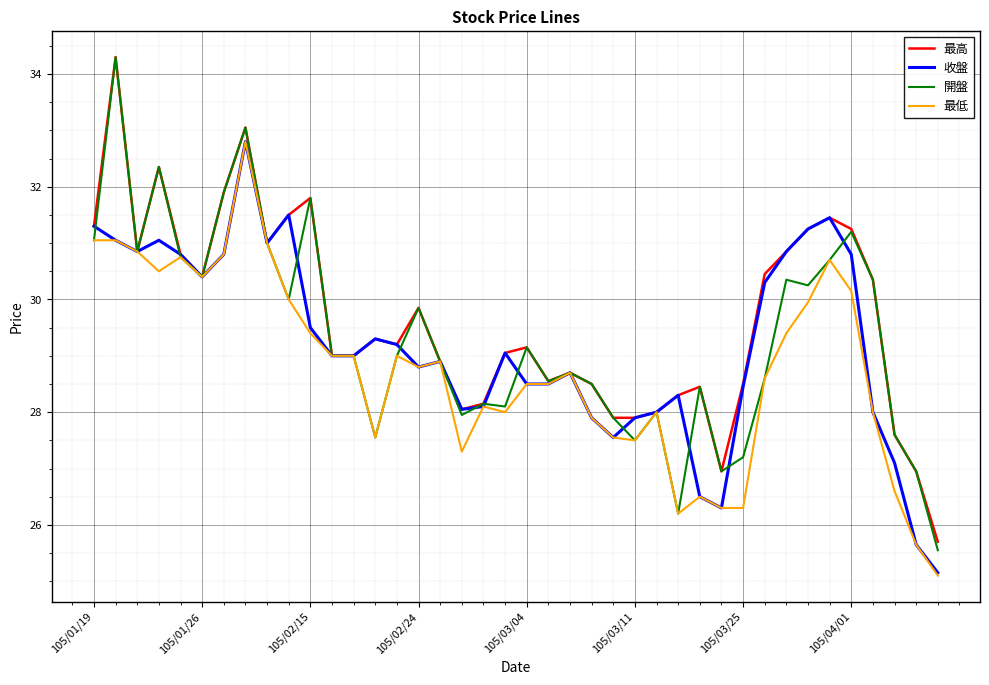

What is the greatest value displayed?

34.3